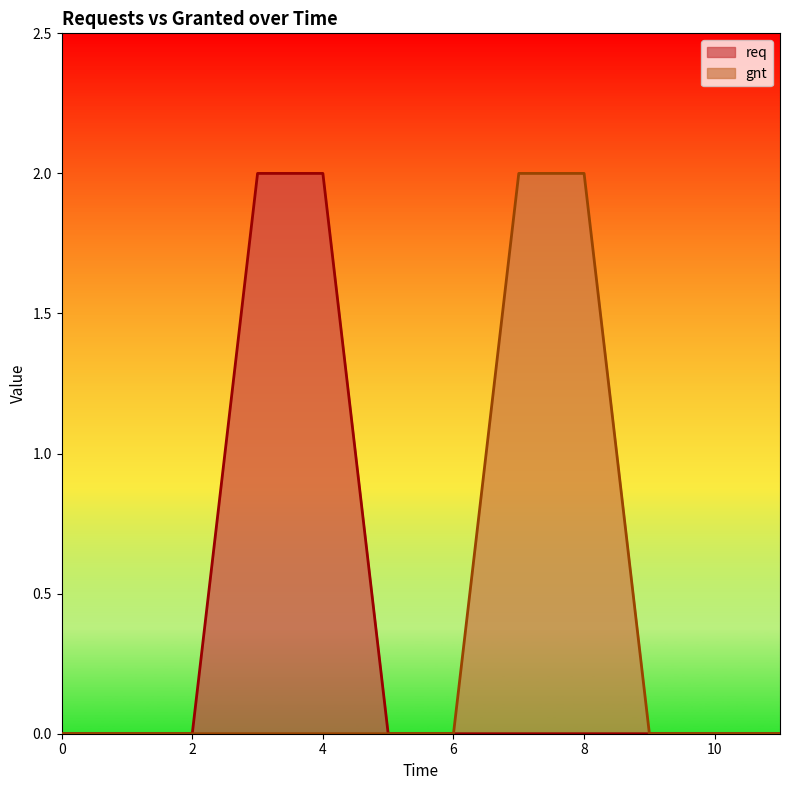

What value does the gnt series have at 8?

2